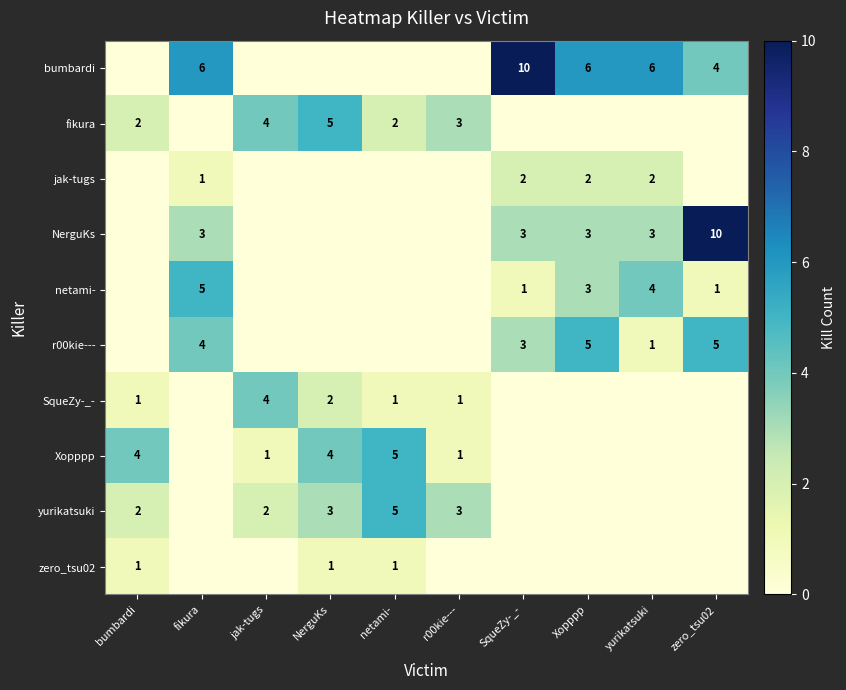

What is the sum of the Xopppp values at NerguKs and jak-tugs?

5